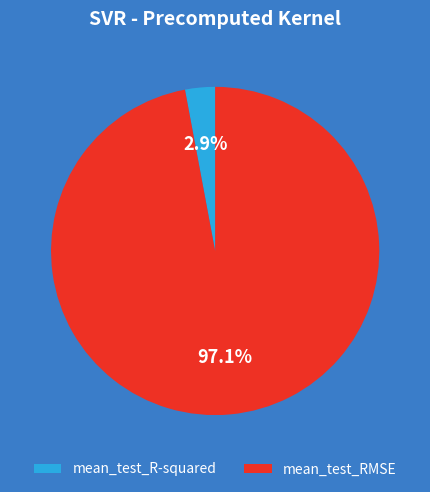

What is the majority slice?

mean_test_RMSE